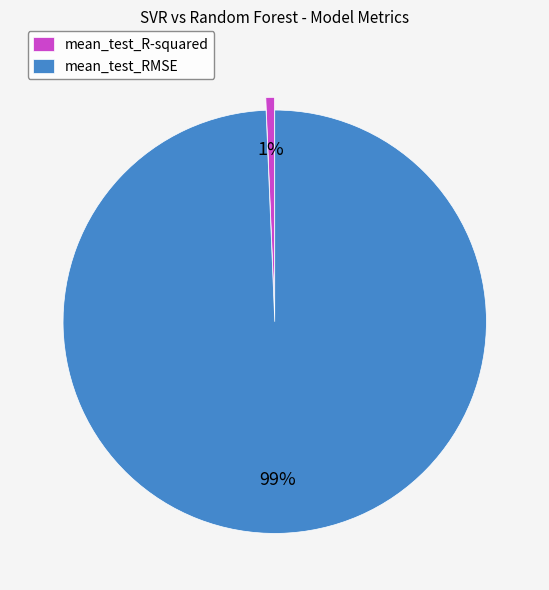

Is there a majority slice in this chart?

Yes